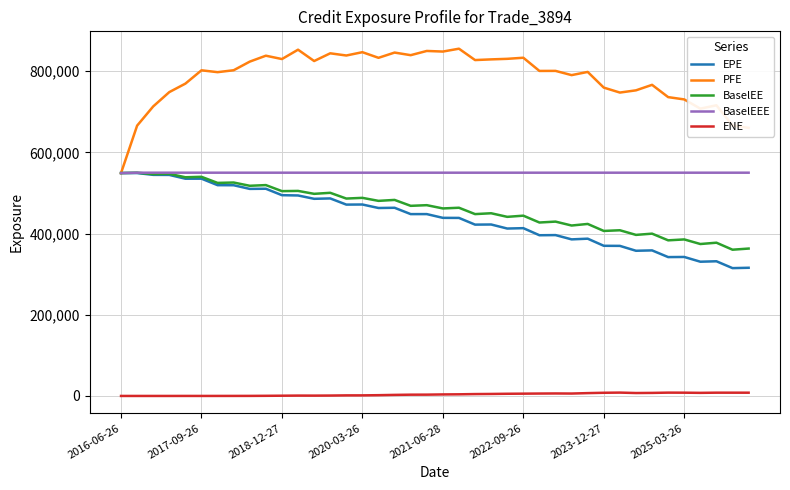

Which series has the widest spread of values?

PFE